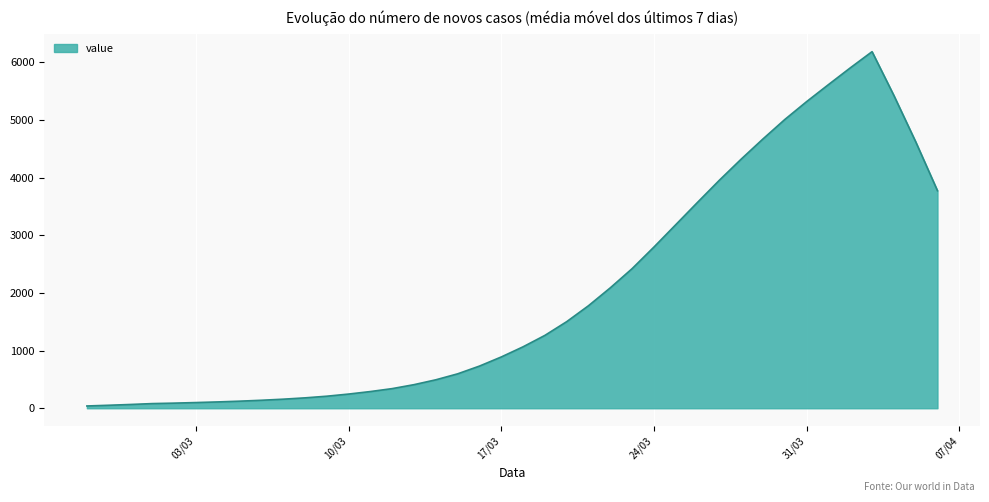

What is the greatest value displayed?

6183.6